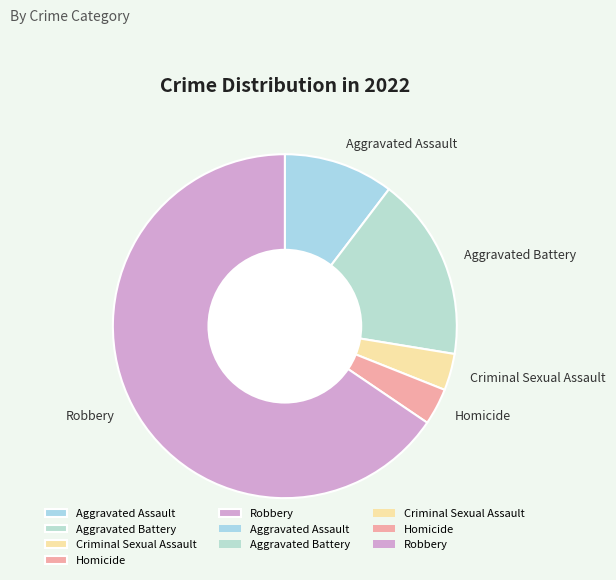

Is the sum of Aggravated Battery and Aggravated Assault greater than half?

No